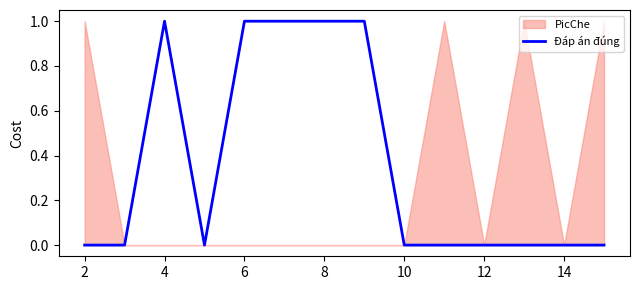

Is it true that the value at 4 is 1?

True